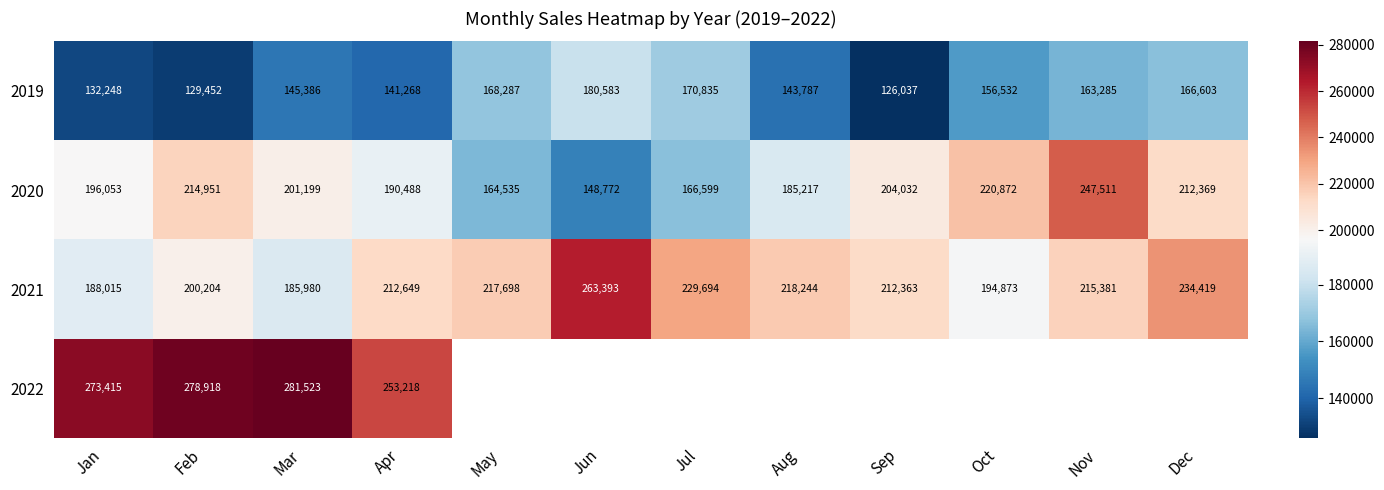

At which label does 2019 first exceed 156532?

May